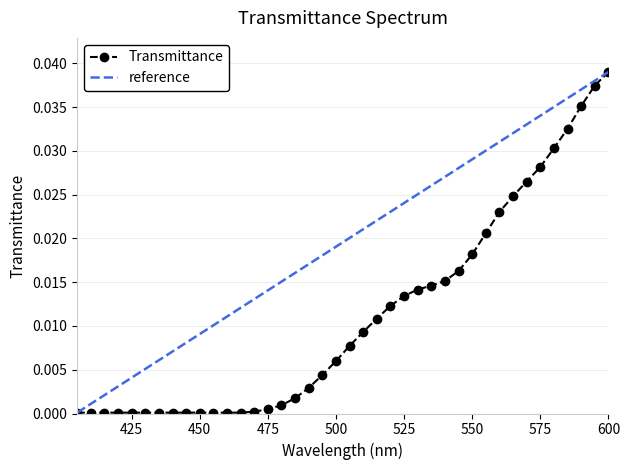

List the labels in order of value, largest first.

600, 595, 590, 585, 580, 575, 570, 565, 560, 555, 550, 545, 540, 535, 530, 525, 520, 515, 510, 505, 500, 495, 490, 485, 480, 475, 470, 405, 410, 415, 420, 425, 430, 435, 440, 445, 450, 455, 460, 465